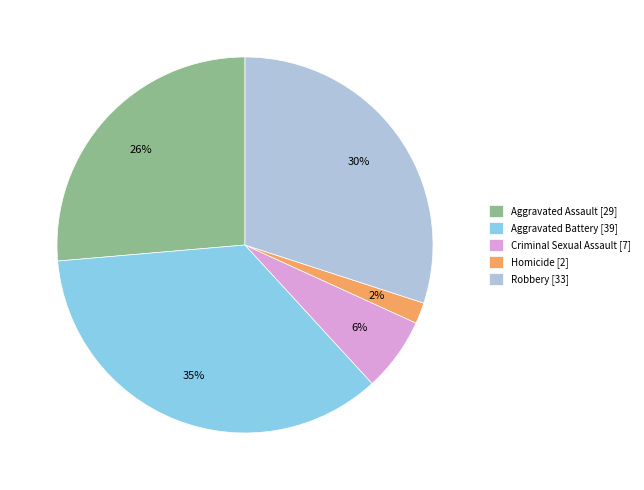

To the nearest percent, what is the average slice percentage?

20%